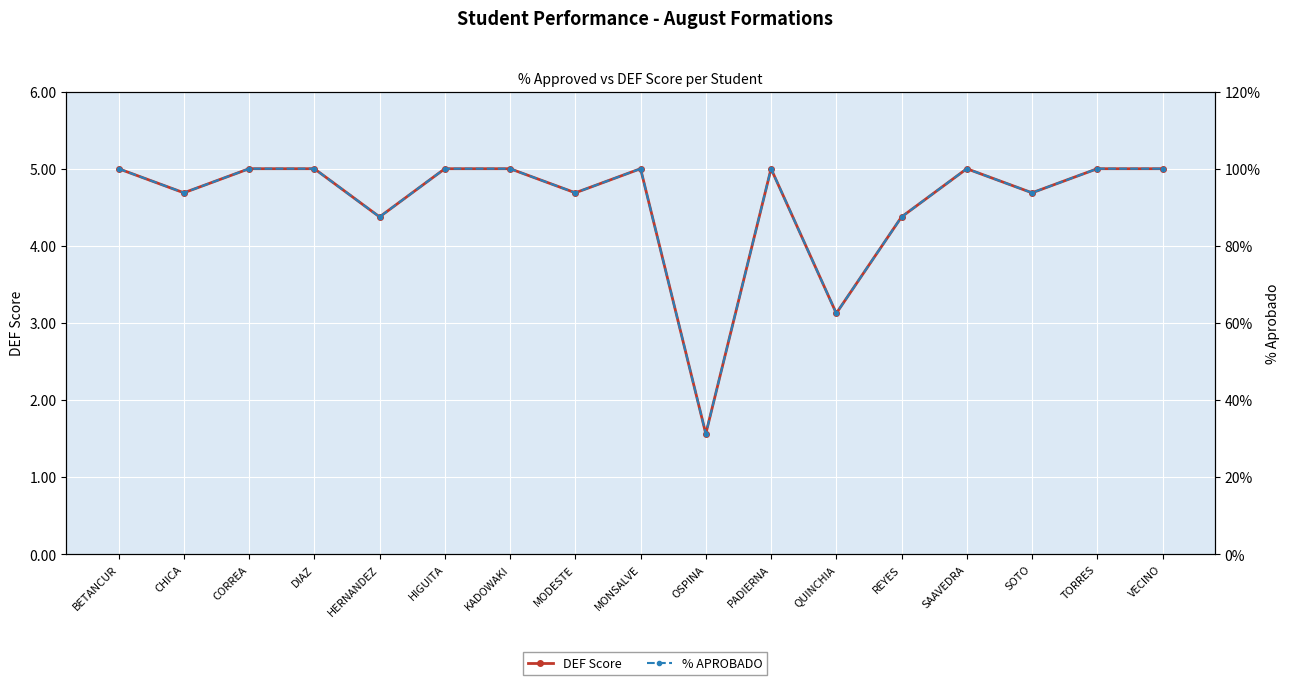

Is it true that DEF Score equals 4.4 at REYES?

True